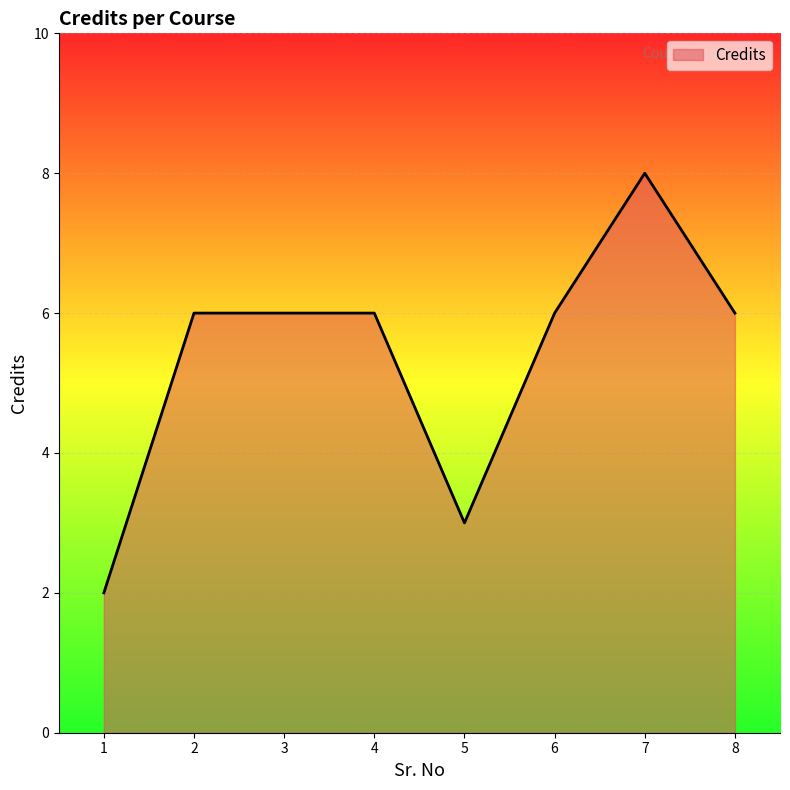

The value at 4 is 6. True or false?

True